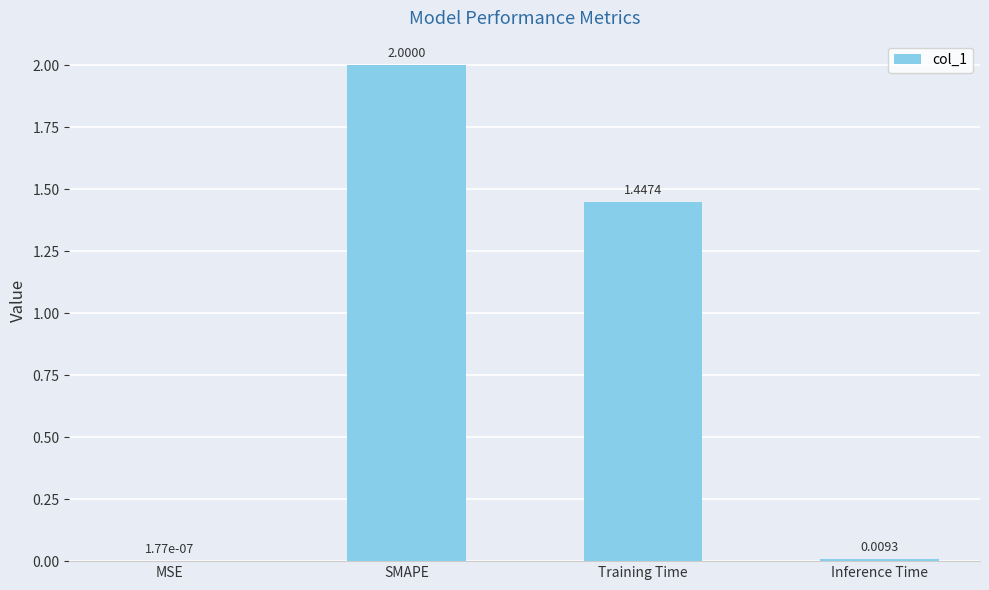

The chart shows a value of 0.4 at Training Time. True or false?

False